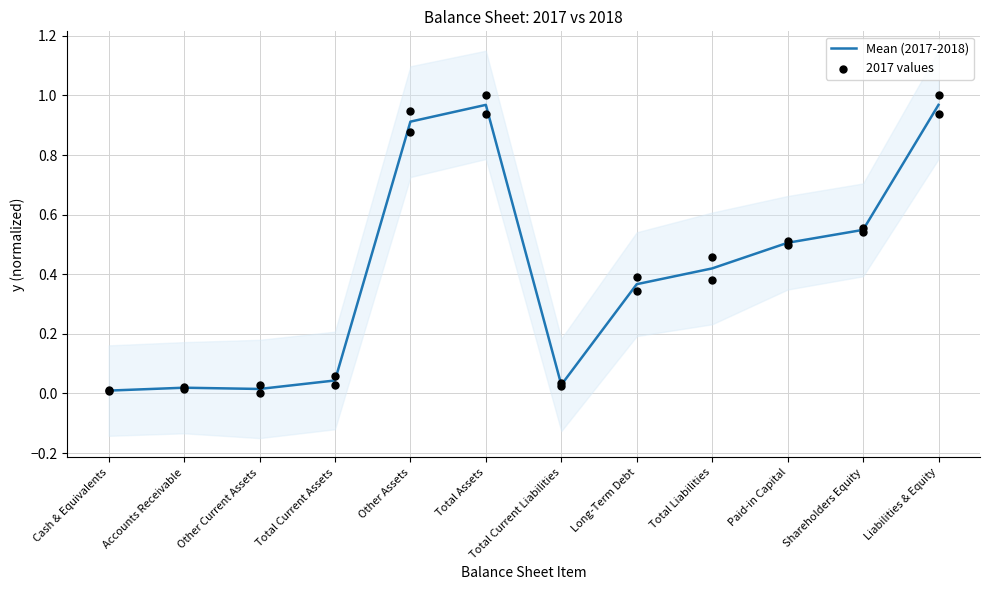

At how many categories does at least one series exceed 0?

12